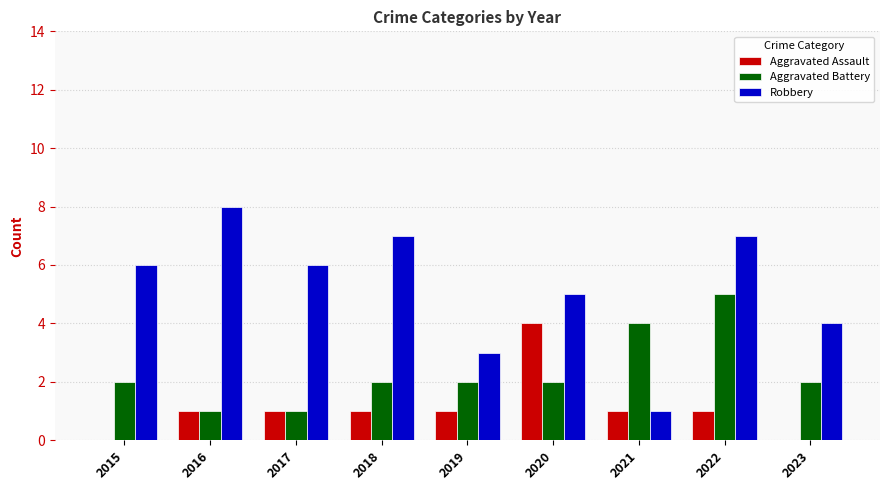

The Aggravated Battery series shows 3 at 2015. True or false?

False